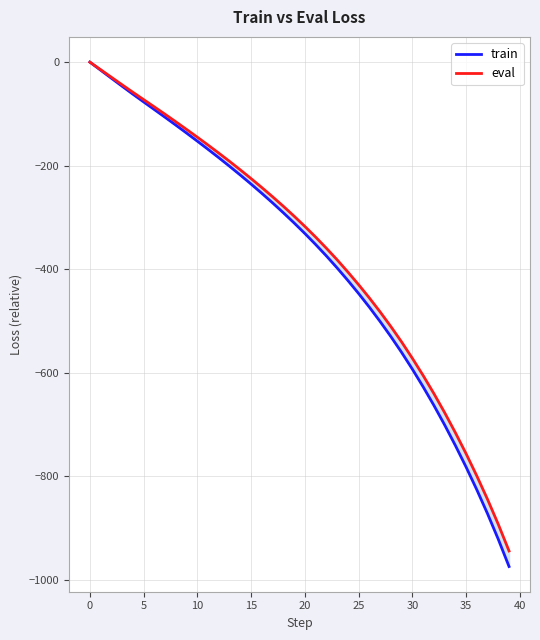

List the series in order of their overall mean, highest first.

eval, train